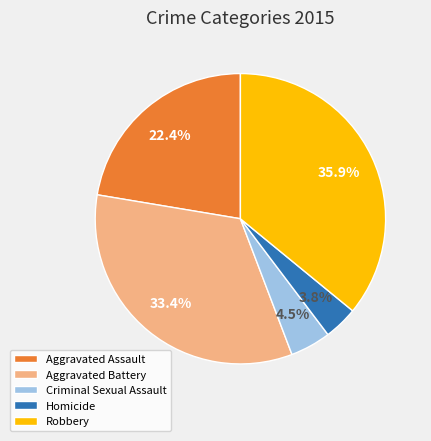

Is the sum of Homicide and Aggravated Assault greater than half?

No